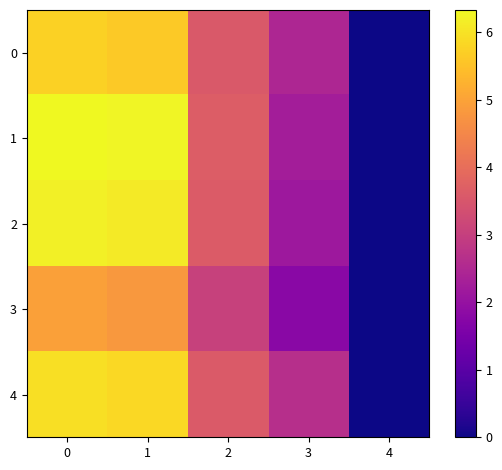

Rank the series by their maximum value, from lowest to highest.

3, 0, 4, 2, 1